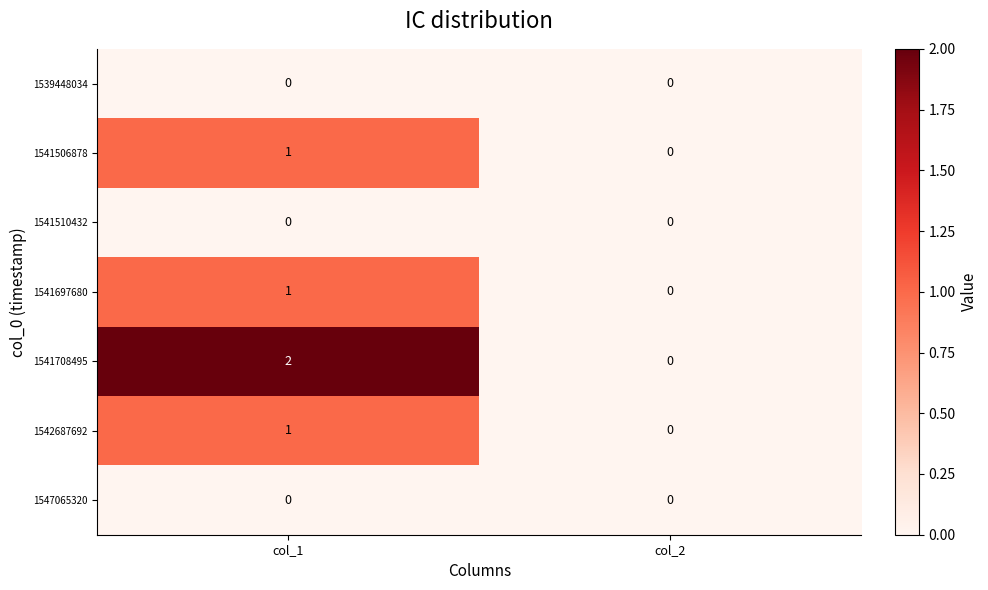

Between col_1 and col_2, which series saw the biggest shift?

1541708495